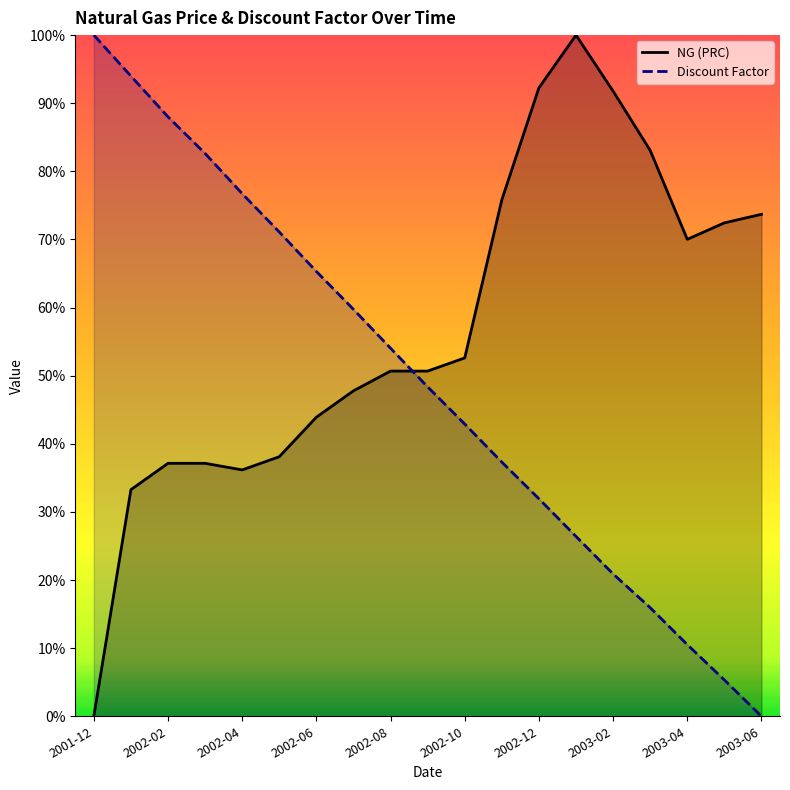

Which has a higher value, 2002-08 or 17?

17